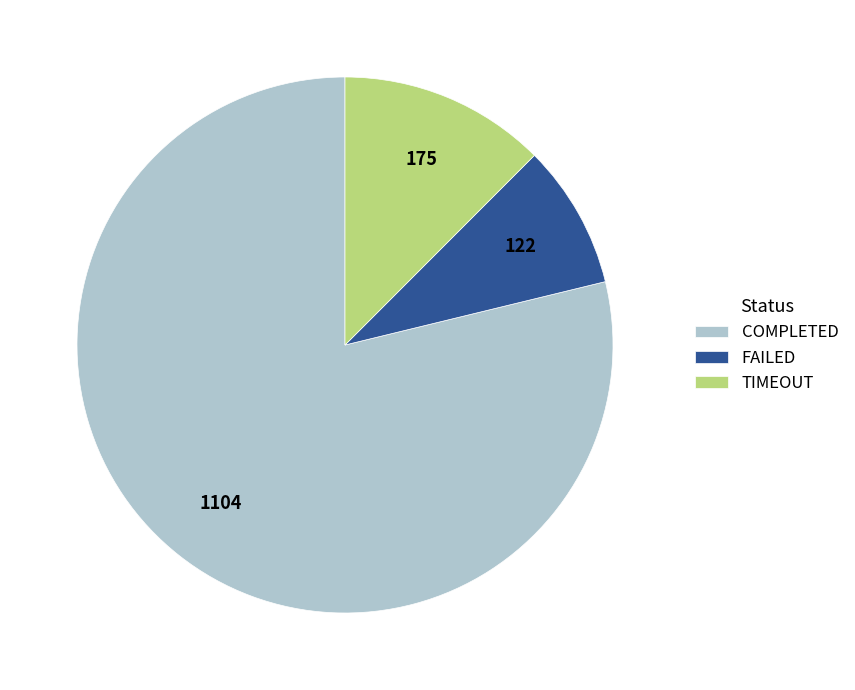

The COMPLETED slice represents 89% of the pie. True or false?

False